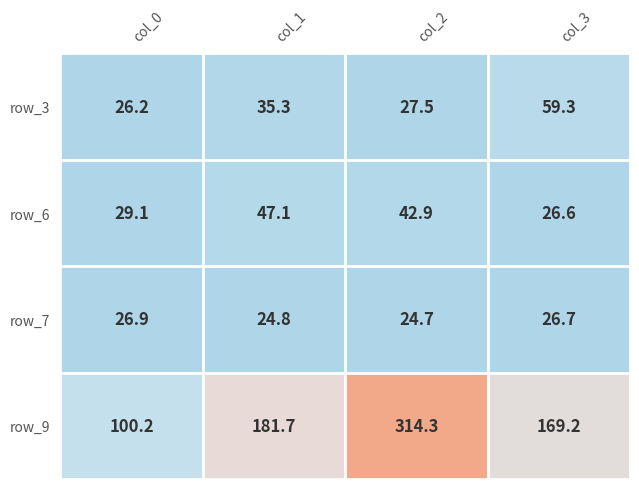

At col_3, list the series in order from largest to smallest.

row_9, row_3, row_7, row_6